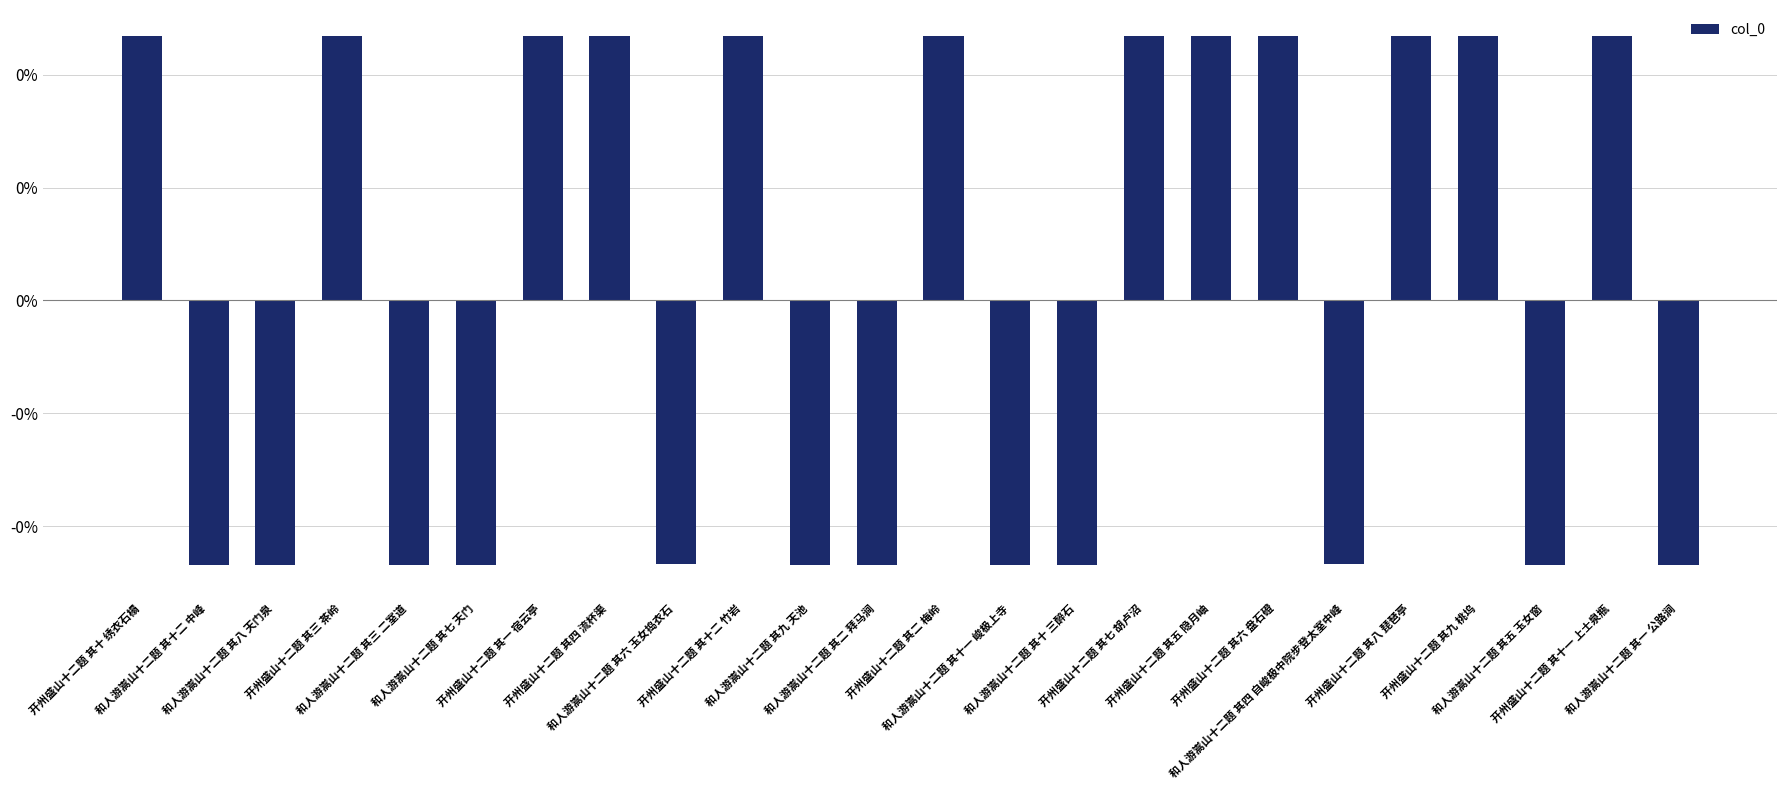

What is the label of the 23rd bar from the left?

开州盛山十二题 其十一 上士泉瓶